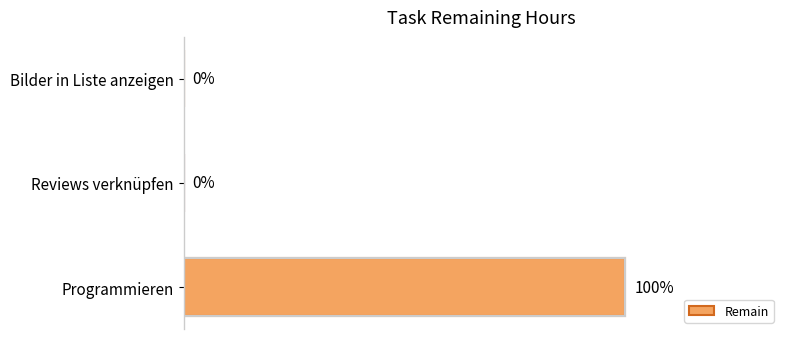

Which category has the highest value across all series?

Programmieren